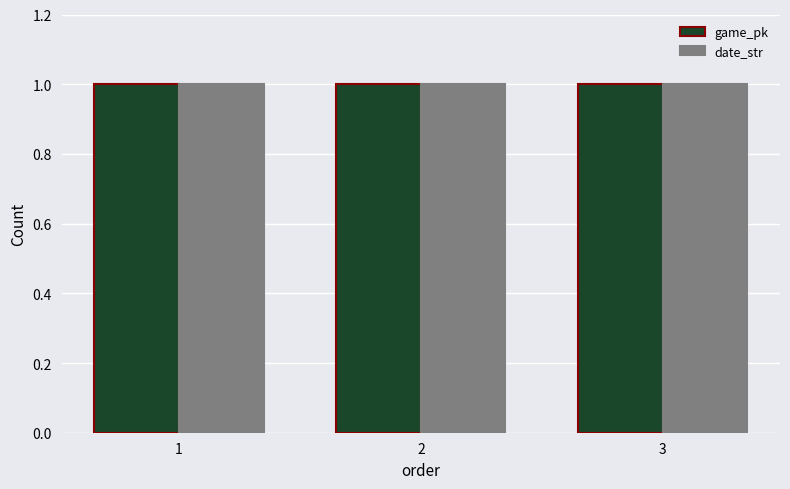

Reading right to left, transcribe all the data shown in this chart.

game_pk: 3=1.0	2=1.0	1=1.0
date_str: 3=1.0	2=1.0	1=1.0